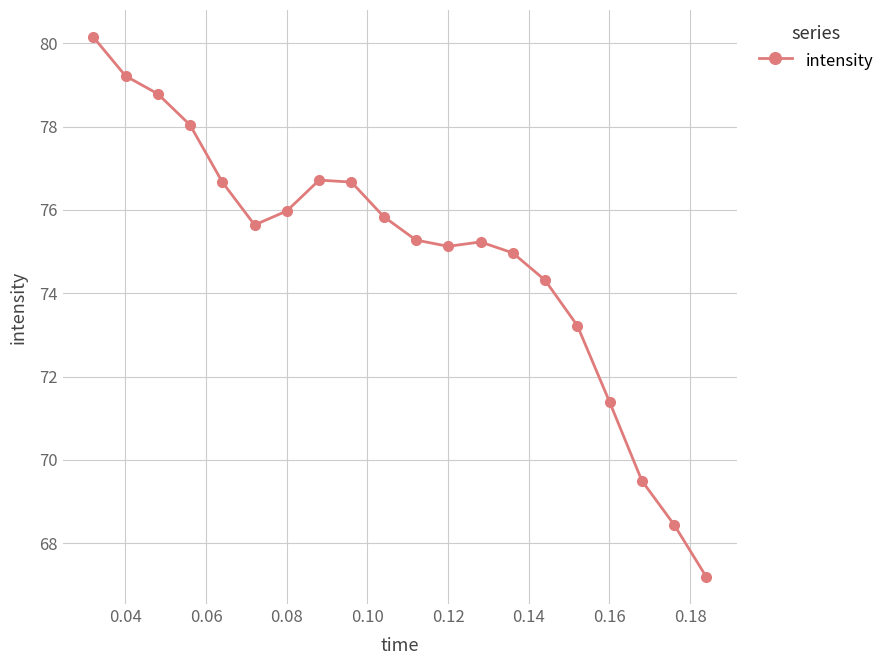

What is the maximum value shown in the chart?

80.2